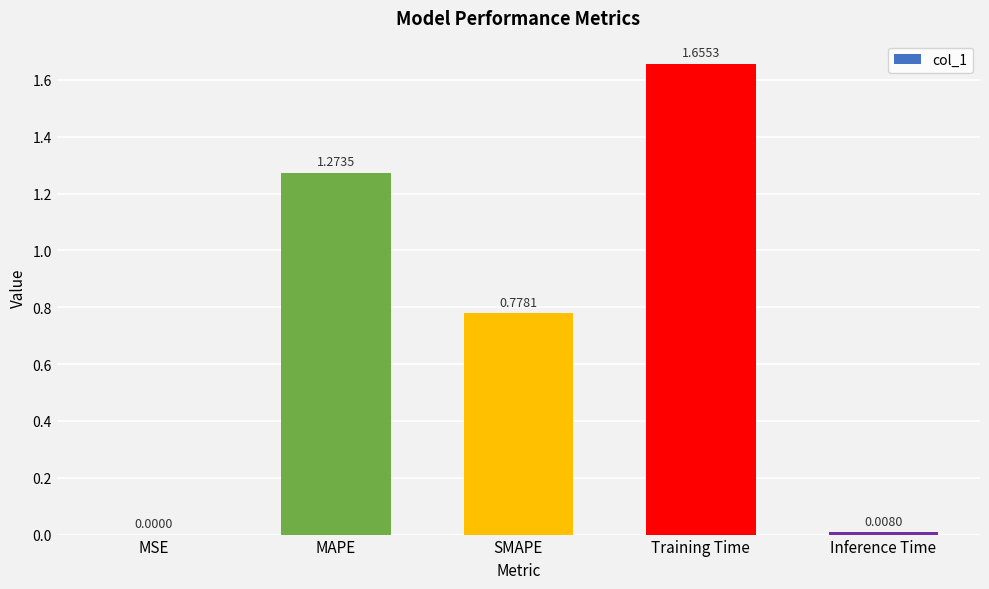

Which has a higher value, SMAPE or Inference Time?

SMAPE